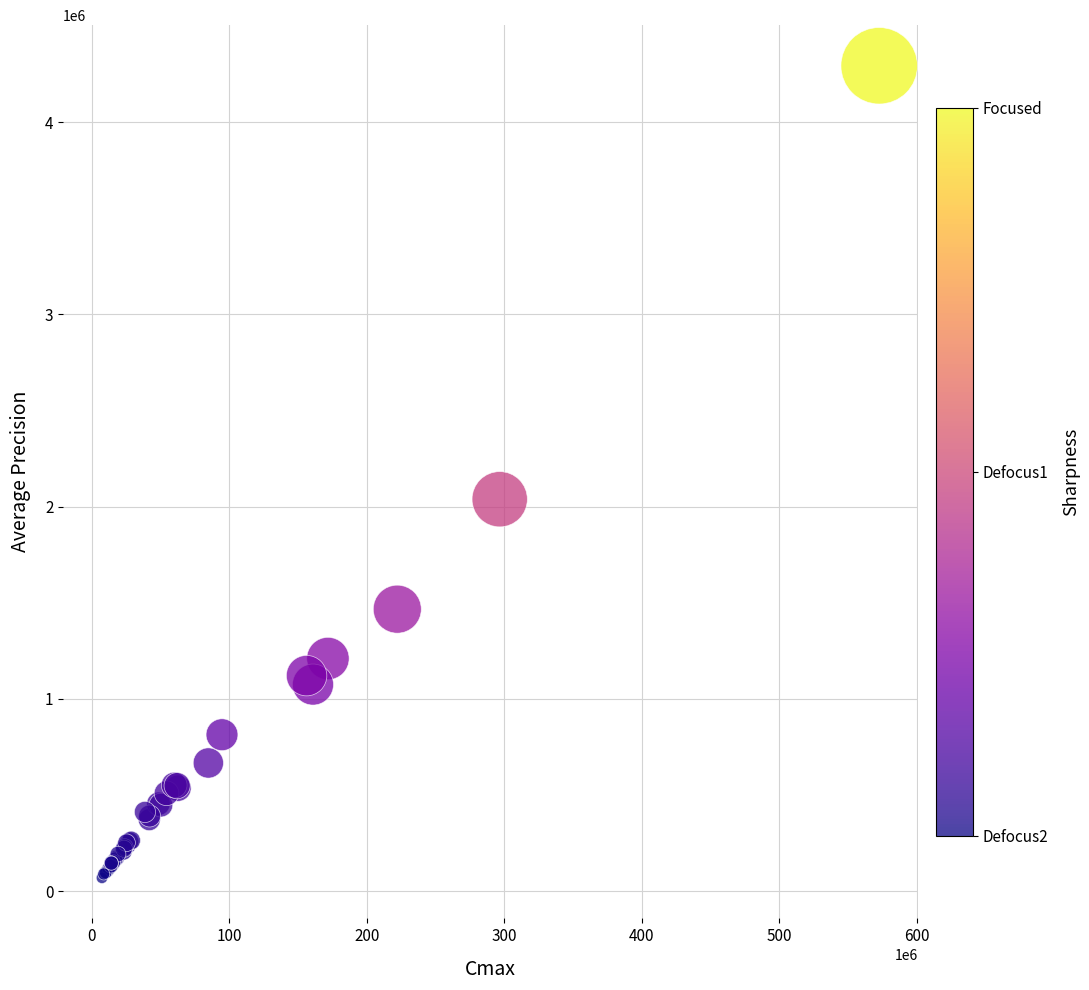

What Y value in the scatter plot is closest to 2181500?

2038705